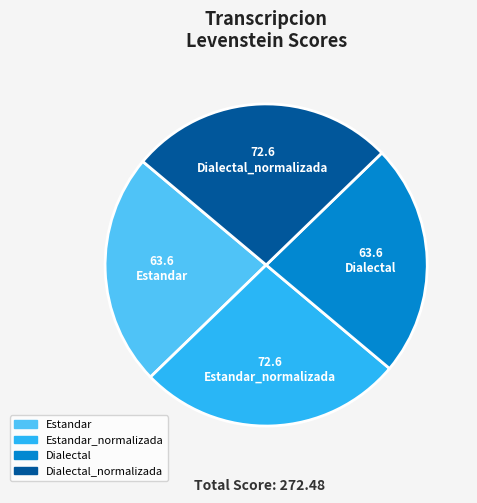

Is there a majority slice in this chart?

No